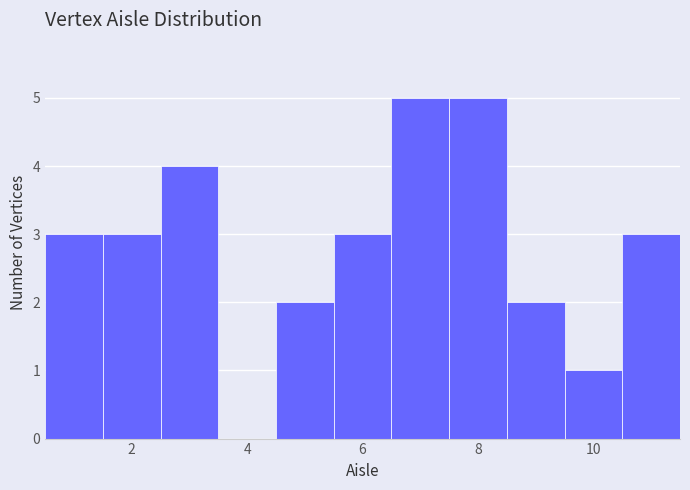

Reading left to right, transcribe this chart: for each bar, give the range it covers on the x-axis and its height. Neither the bar edges nor the heights are printed on the chart, so give them approximately, as read against the axes.

0.5 to 1.5: 3
1.5 to 2.5: 3
2.5 to 3.5: 4
3.5 to 4.5: 0
4.5 to 5.5: 2
5.5 to 6.5: 3
6.5 to 7.5: 5
7.5 to 8.5: 5
8.5 to 9.5: 2
9.5 to 10.5: 1
10.5 to 11.5: 3